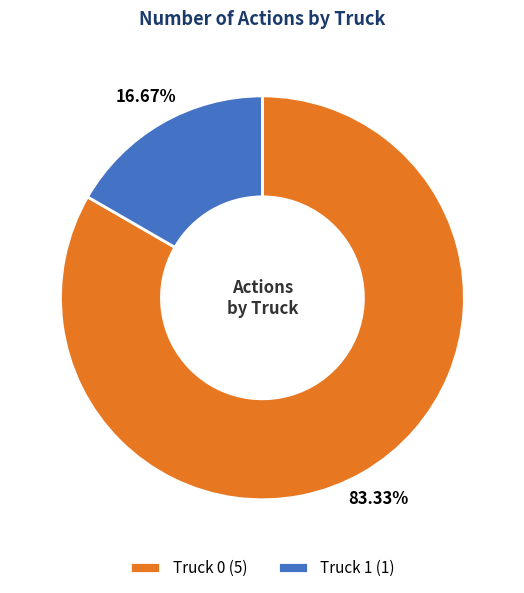

How much of the chart is everything except Truck 0?

16.7%